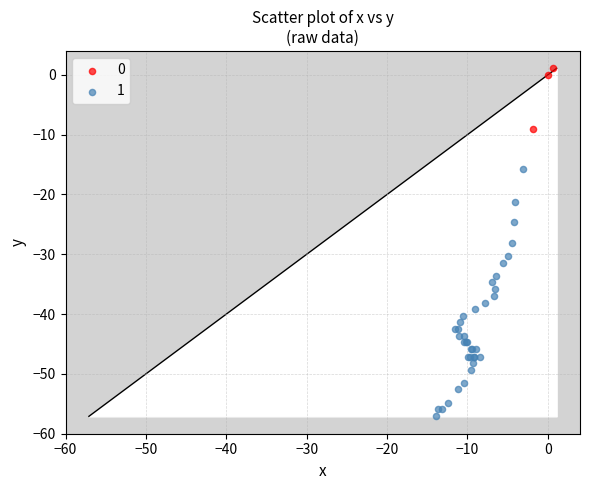

Which series reaches the maximum Y coordinate?

0